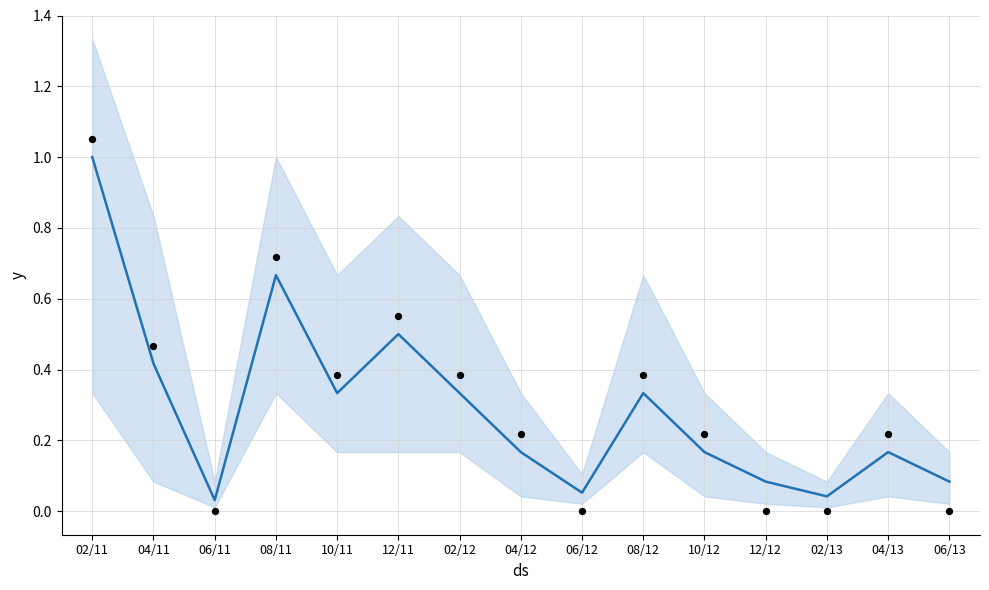

Is the value of col_2 at 10/12 greater than the value of observations at 02/11?

No